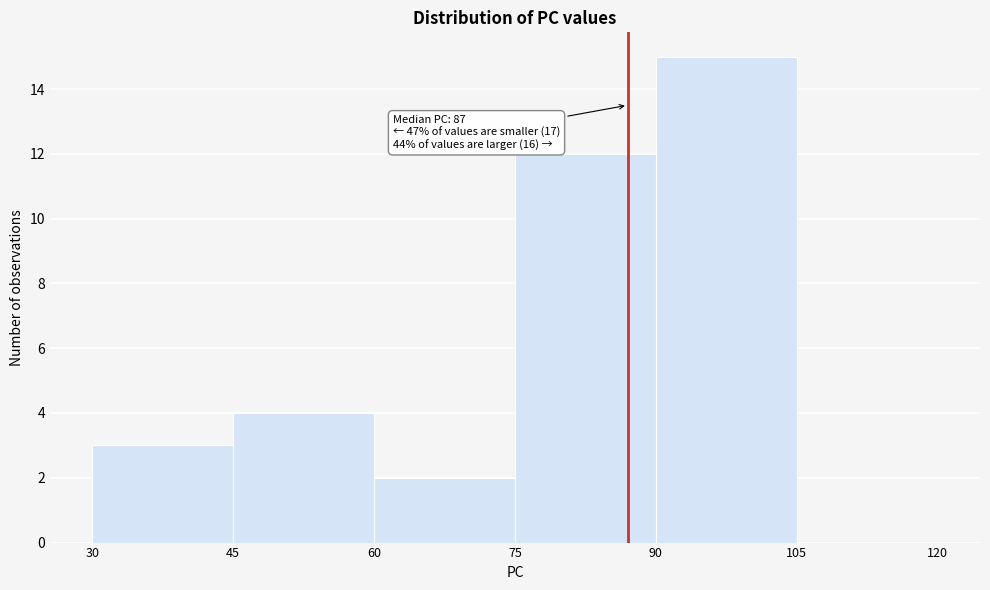

Which range on the x-axis has the tallest bar?

90 to 105